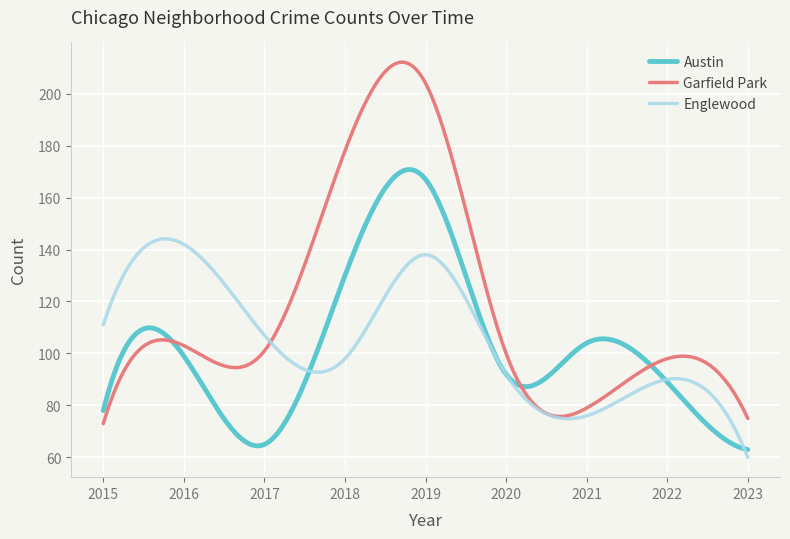

List the series in order of their peak value, lowest first.

Englewood, Austin, Garfield Park